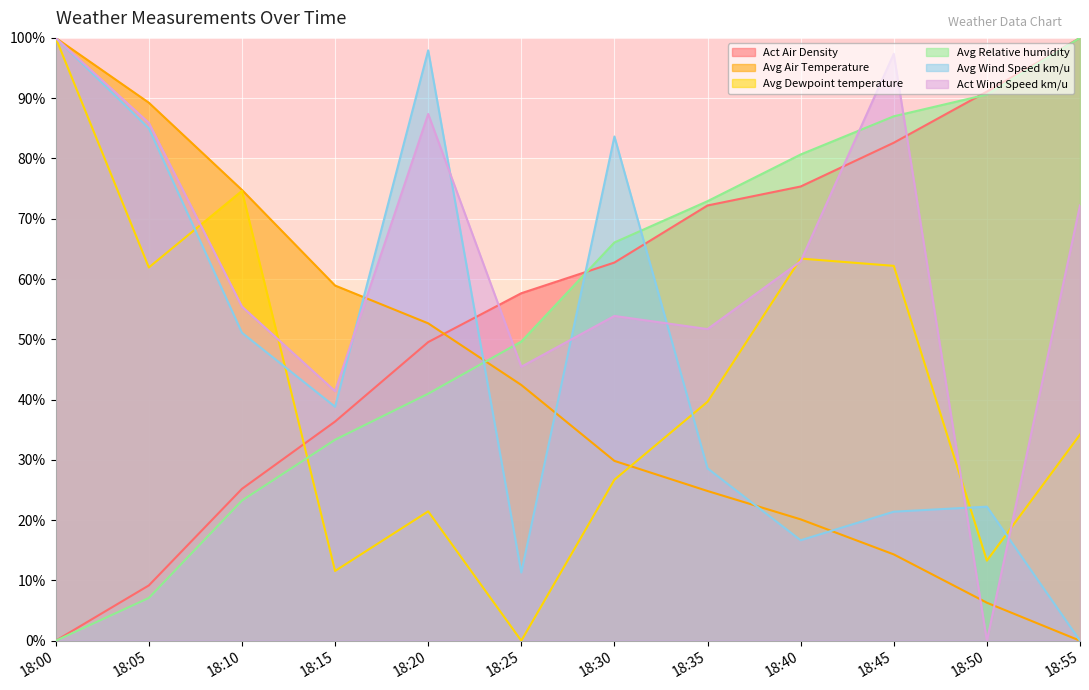

What is the highest value of the Act Air Density series?

100.0